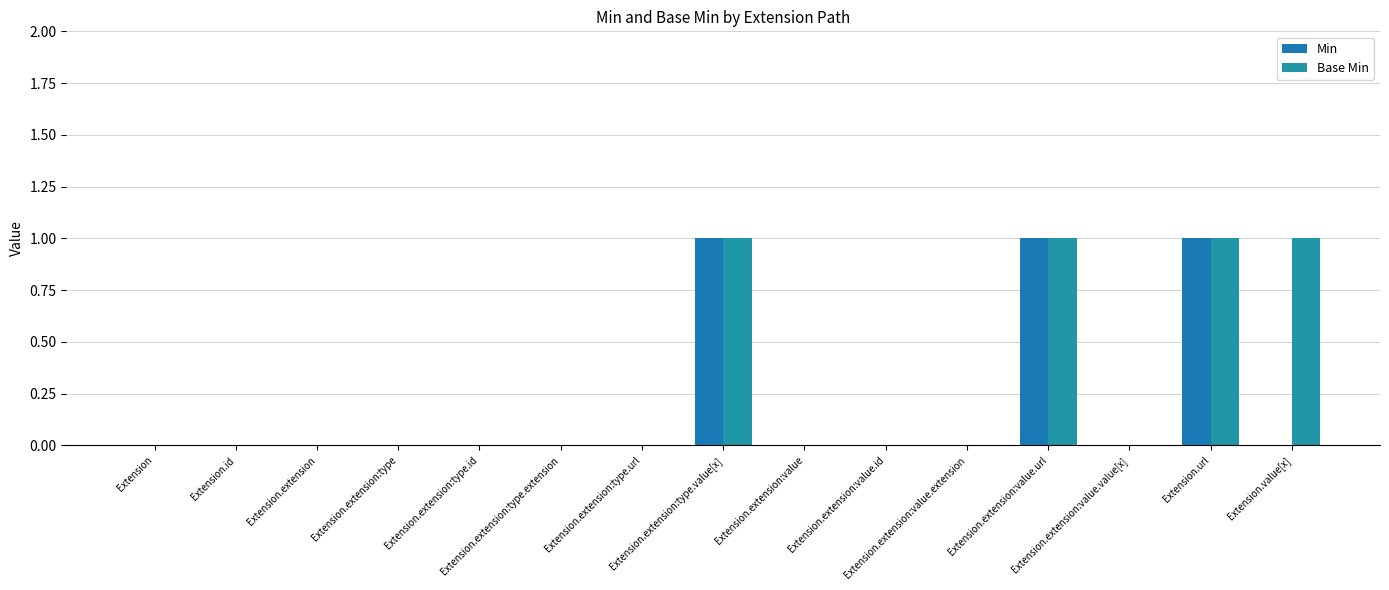

At how many categories does at least one series exceed 0?

4